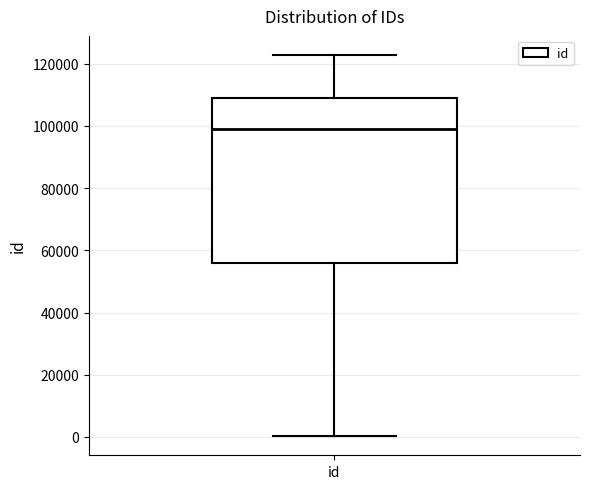

Transcribe this box plot: give where the median line is, the range the box spans, and where the two whiskers end, as read against the y-axis. The values are not printed on the chart, so give them approximately, as read against the axis.

median 98000, box 56000 to 110000, whiskers 0 to 122000